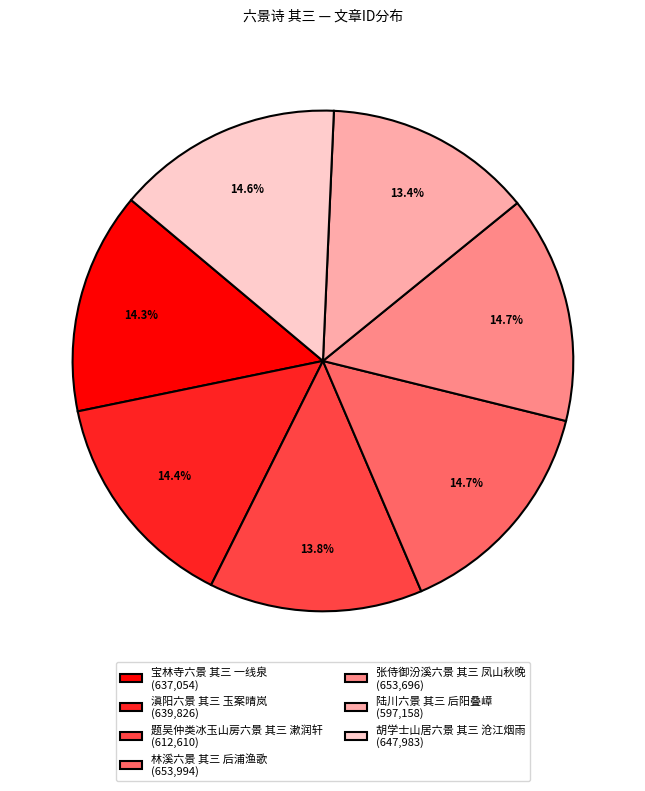

Do 题吴仲类冰玉山房六景 其三 漱润轩 and 胡学士山居六景 其三 沧江烟雨 together represent more than half of the pie?

No